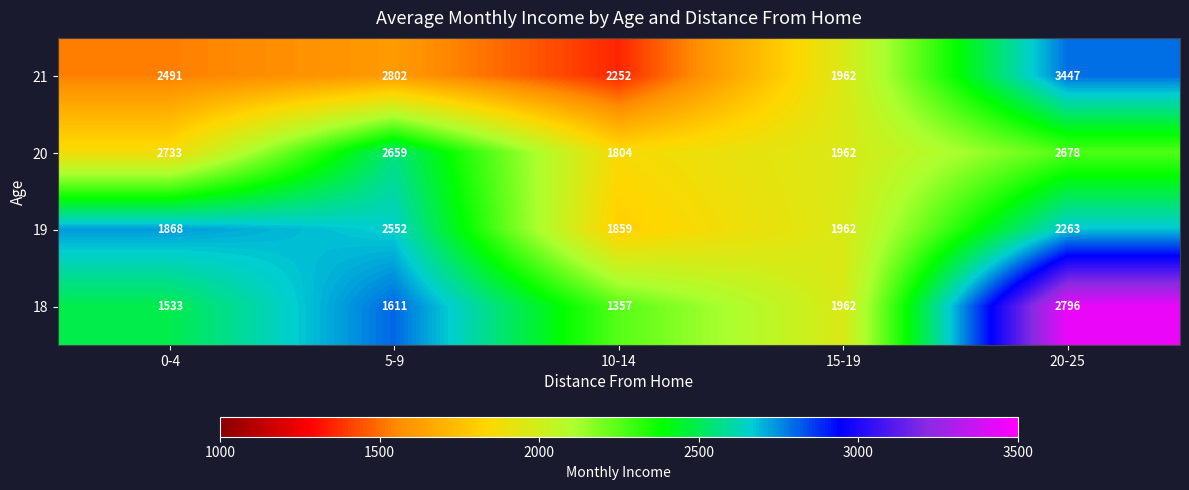

At how many categories does at least one series exceed 2724?

3